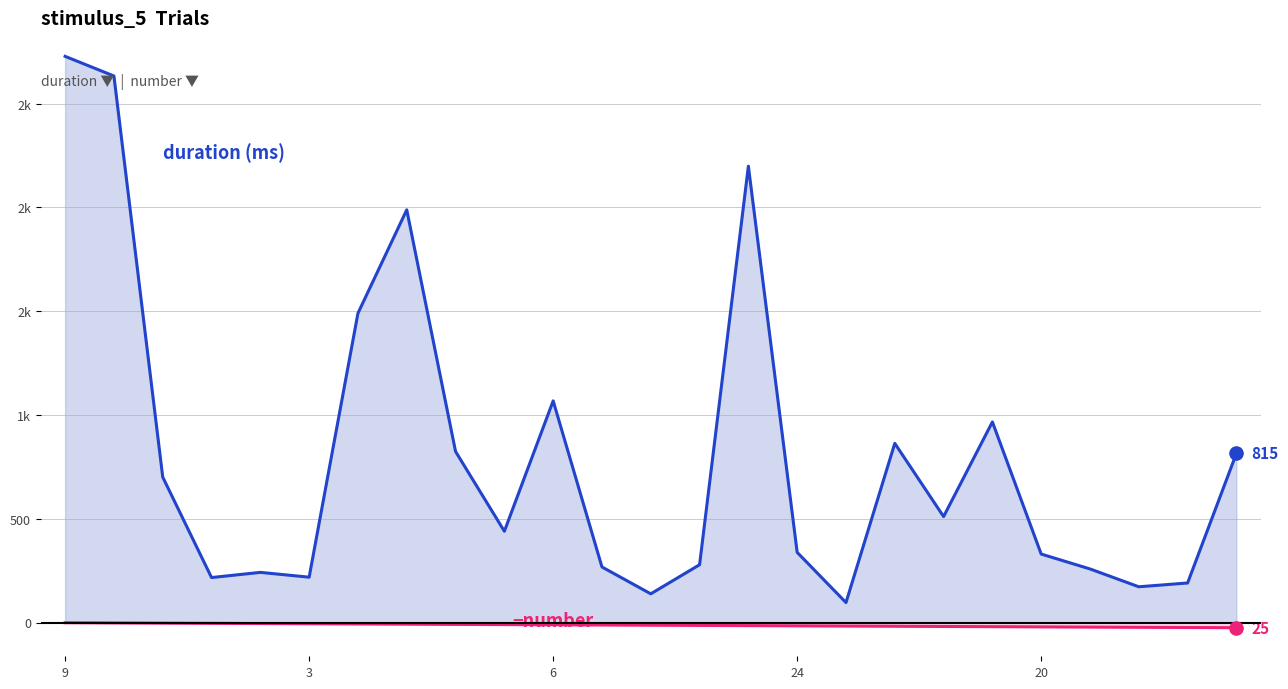

At how many categories does at least one series exceed 370?

13